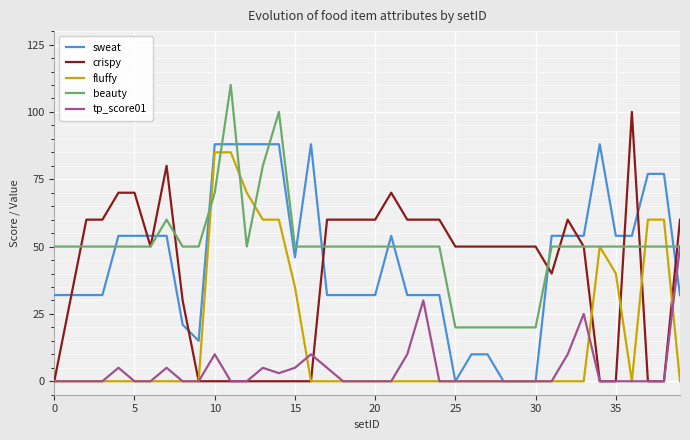

Which series has the largest range (max minus min)?

crispy